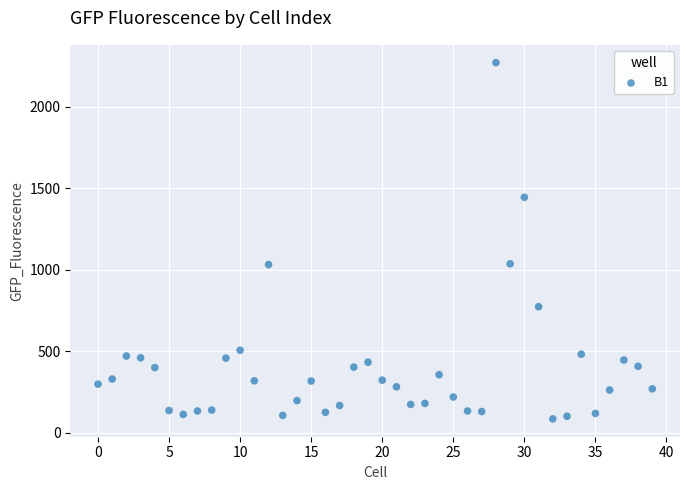

What is the range of Y values (max minus min)?

2186.3